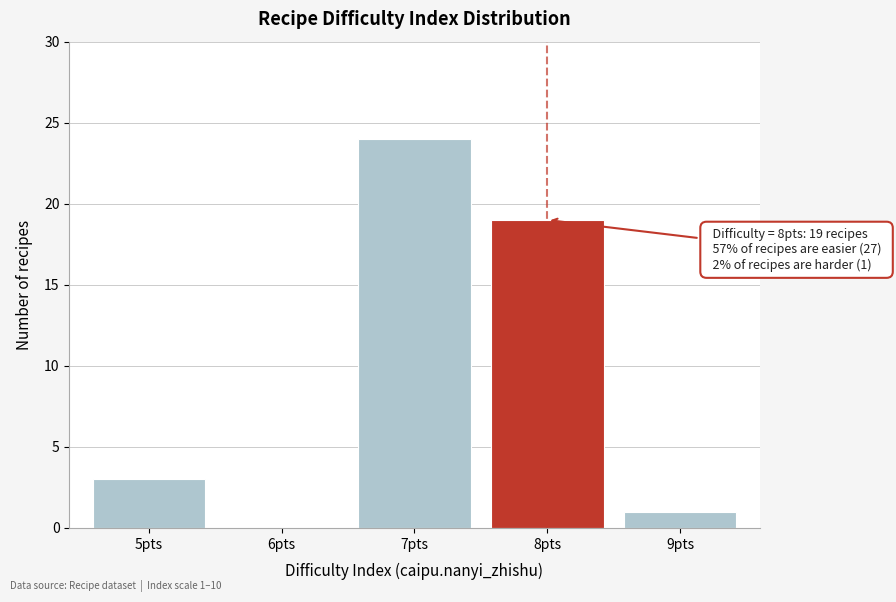

Reading left to right, extract all data points from this chart.

5pts=3	6pts=0	7pts=24	8pts=19	9pts=1